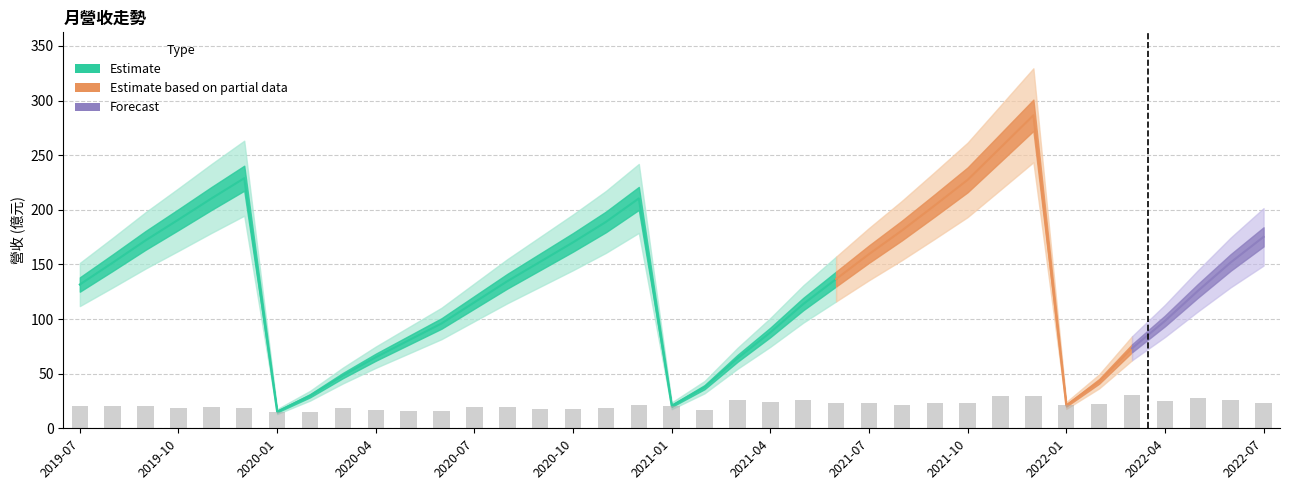

Approximately how many times larger is the value at 2019-09 compared to 2021-09?

0.9